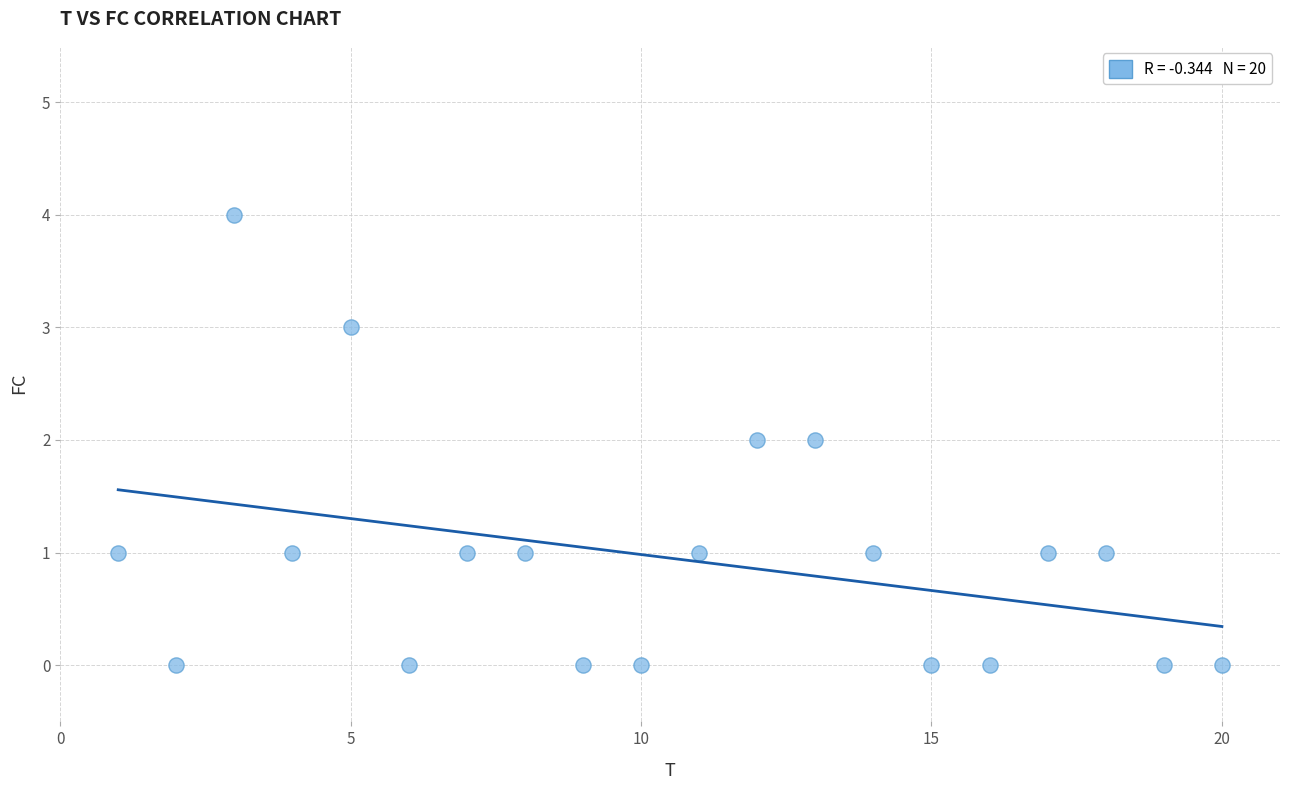

What is the range of X values (max minus min)?

19